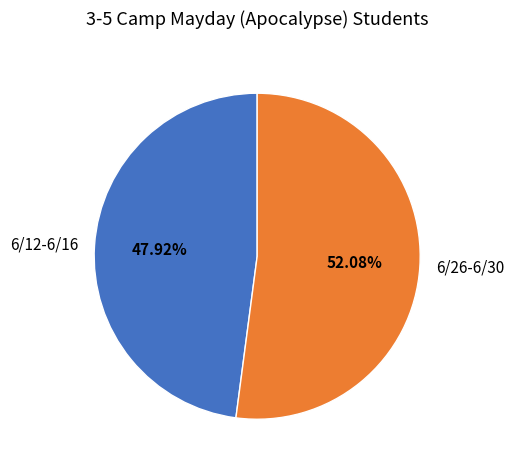

Rank the categories by value from highest to lowest.

6/26-6/30, 6/12-6/16